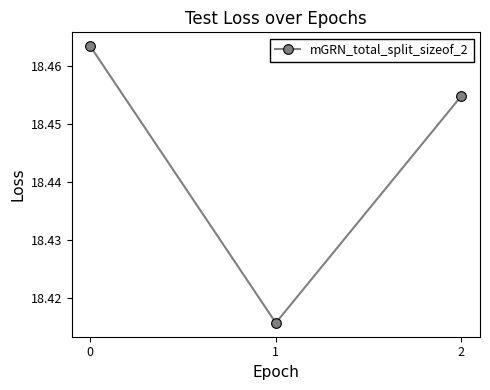

What is the ratio of the value at 2 to the value at 0?

1.0